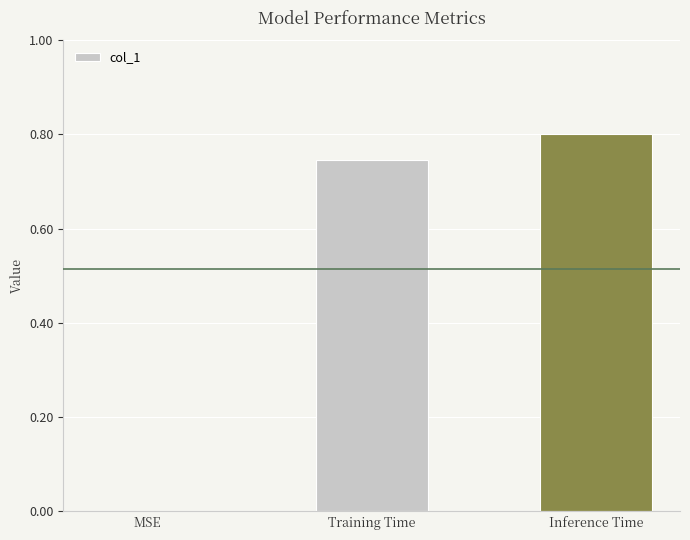

Which category has the highest value across all series?

Inference Time